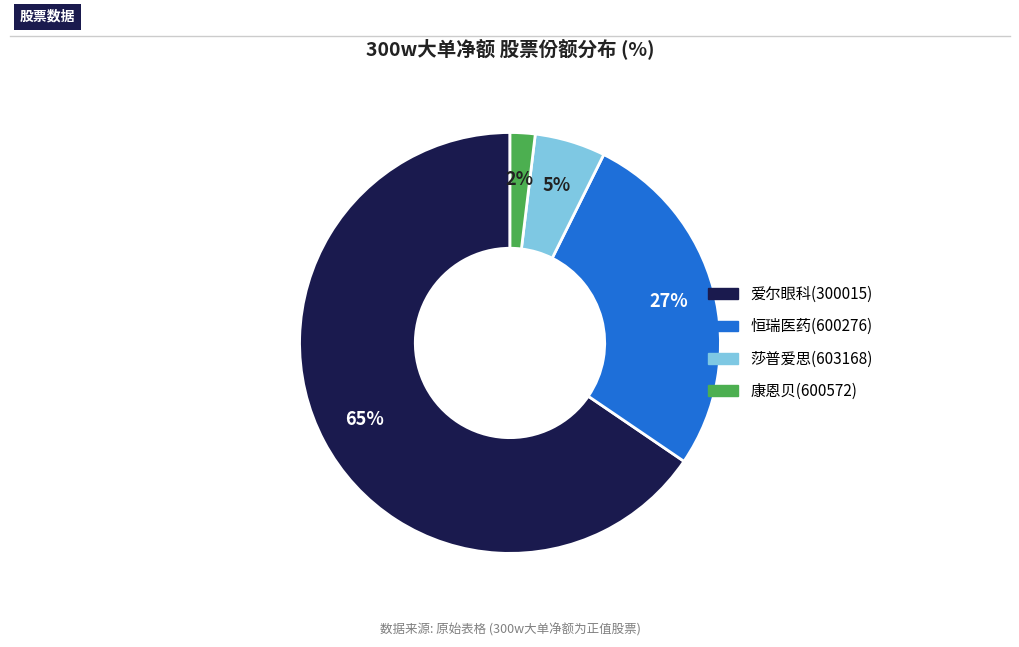

Count the number of slices in the pie.

4